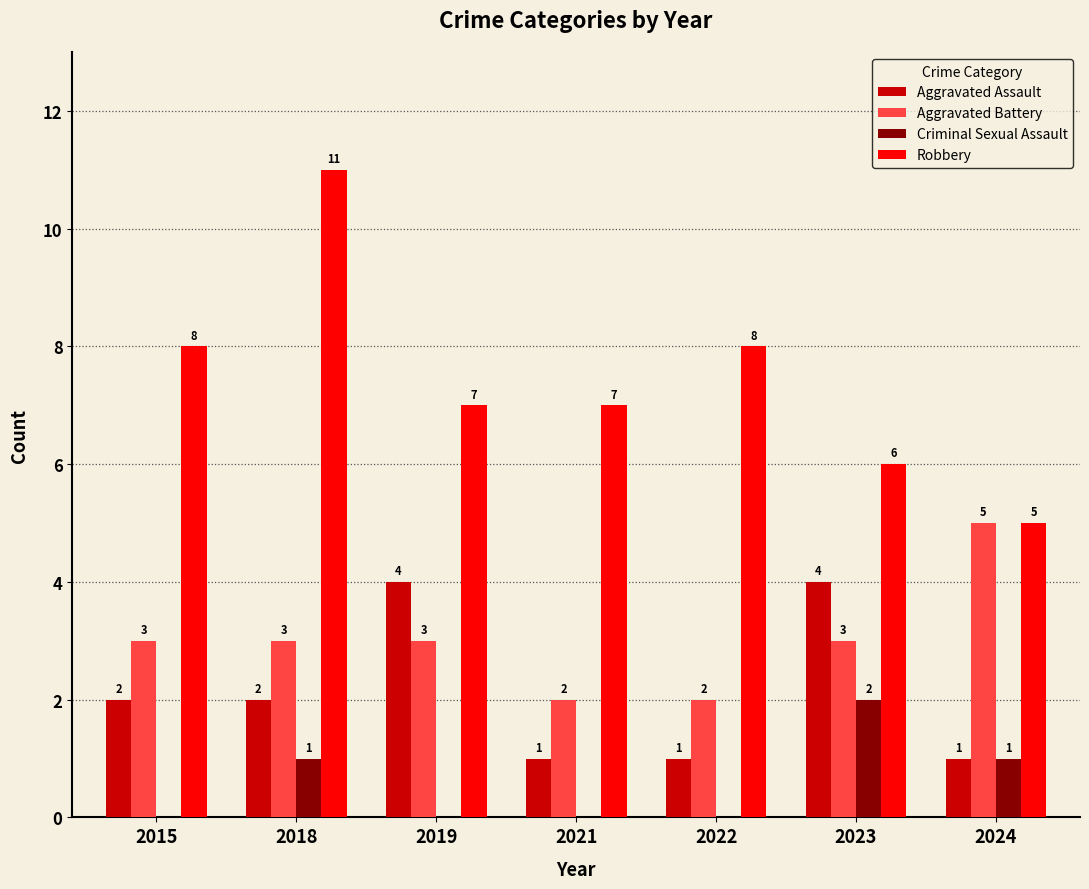

Which series has the largest total across all categories?

Robbery